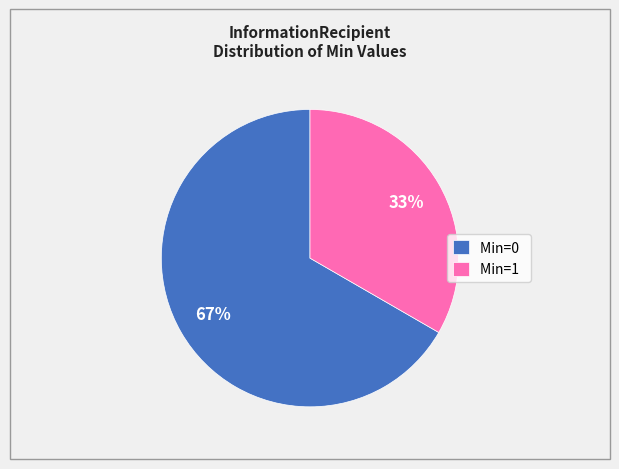

How many slices are in this pie chart?

2